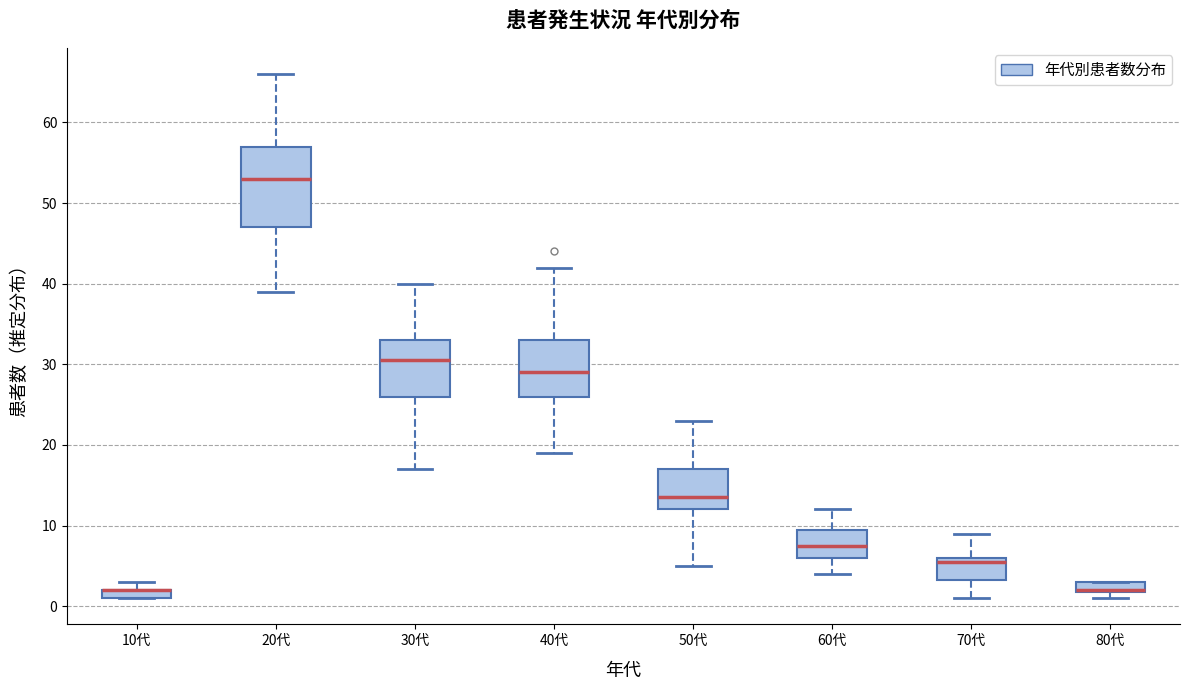

Which box is the tallest, from its lower edge to its upper edge?

20代